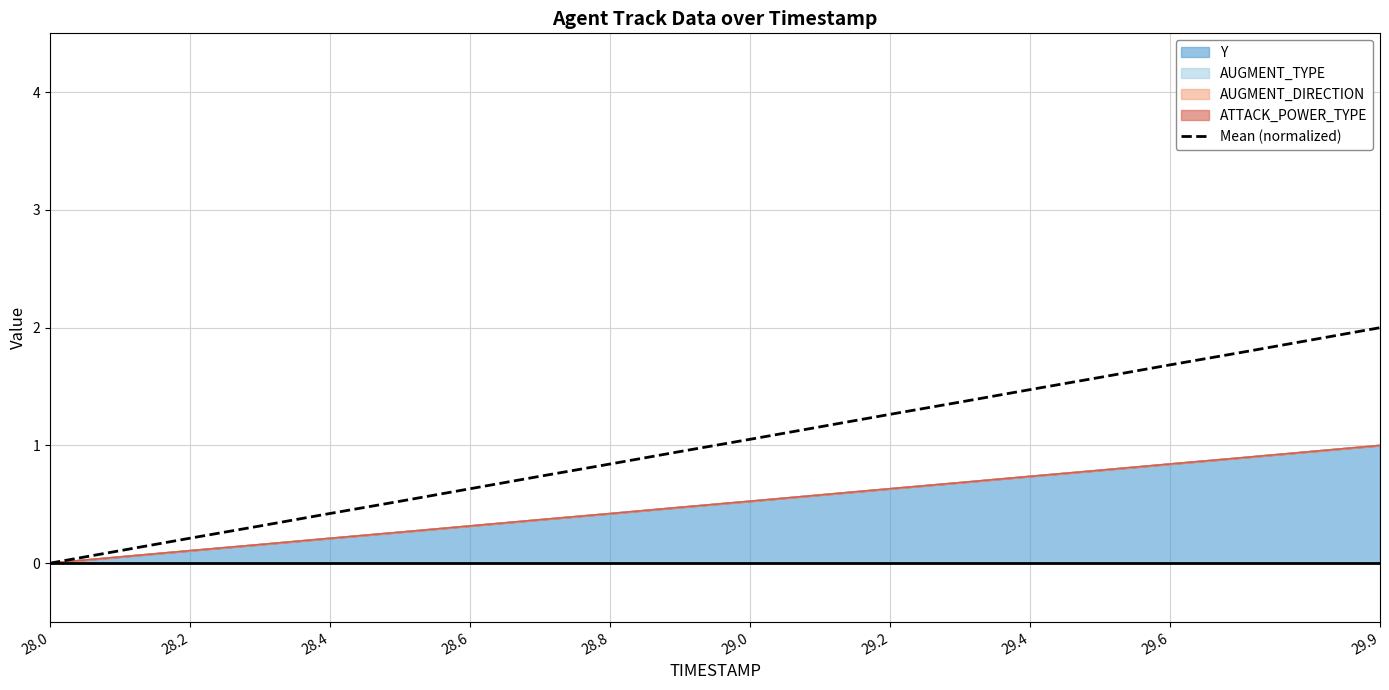

True or false: the data has more than 0 interior local peaks.

False